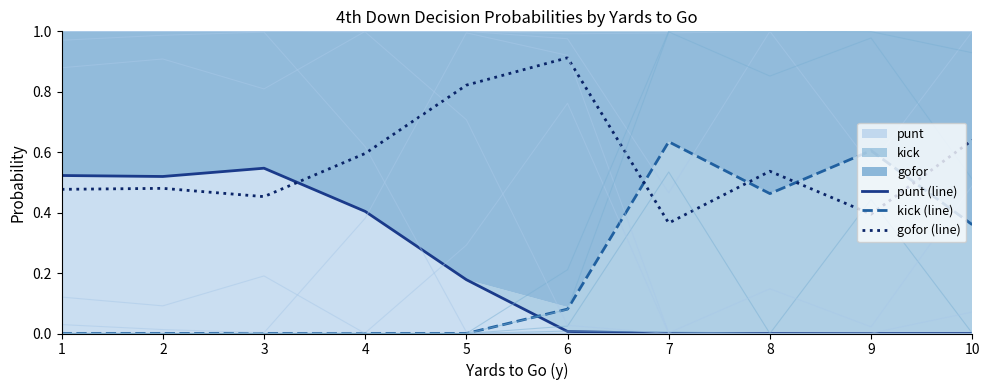

True or false: punt (line) has a value of 0.2 at 2.

False